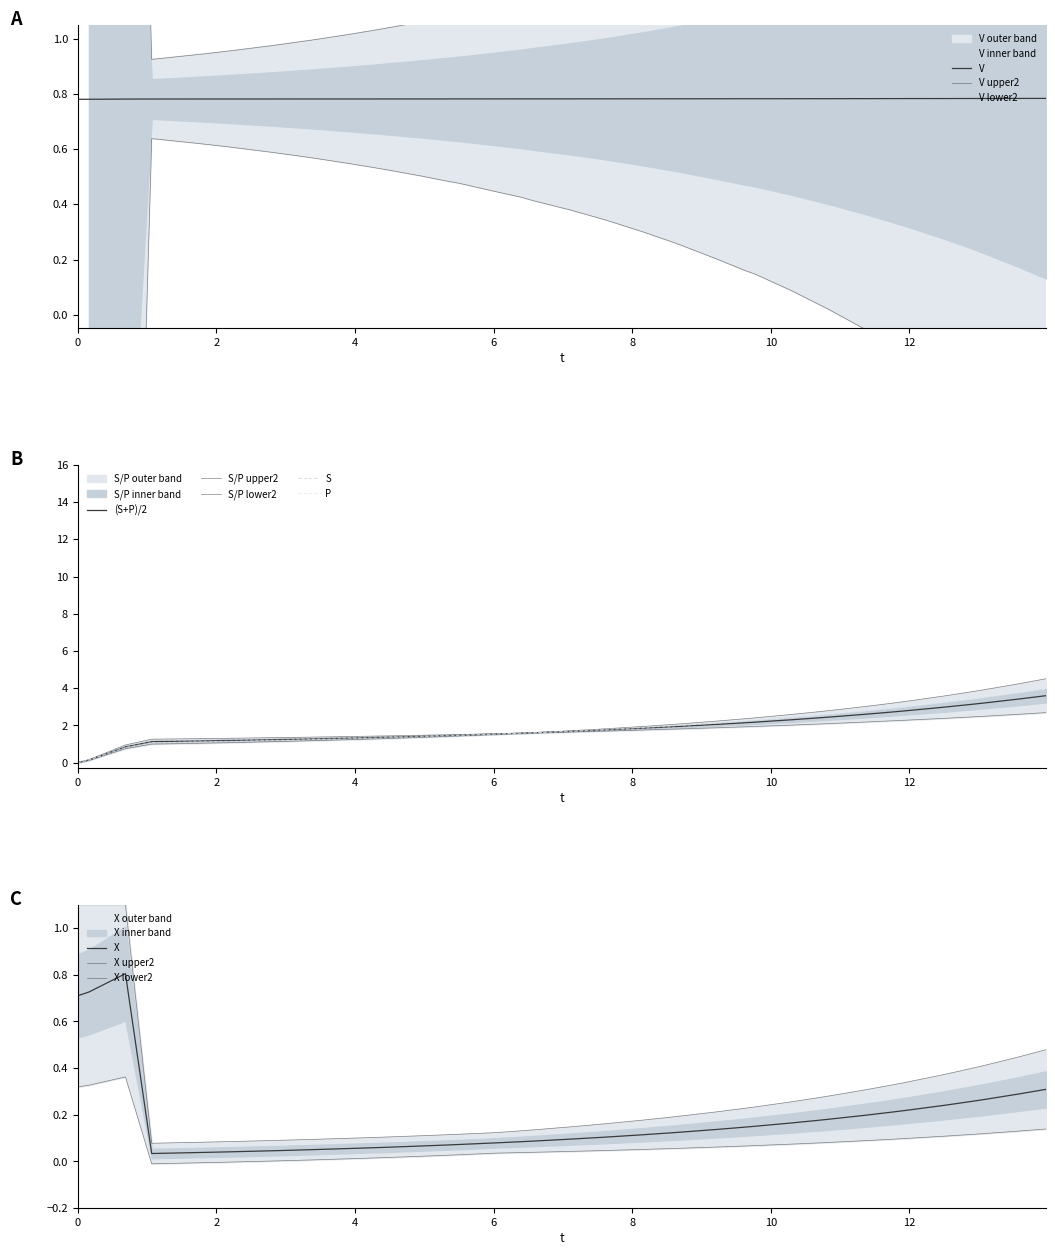

How many values in the S series are below 1?

3